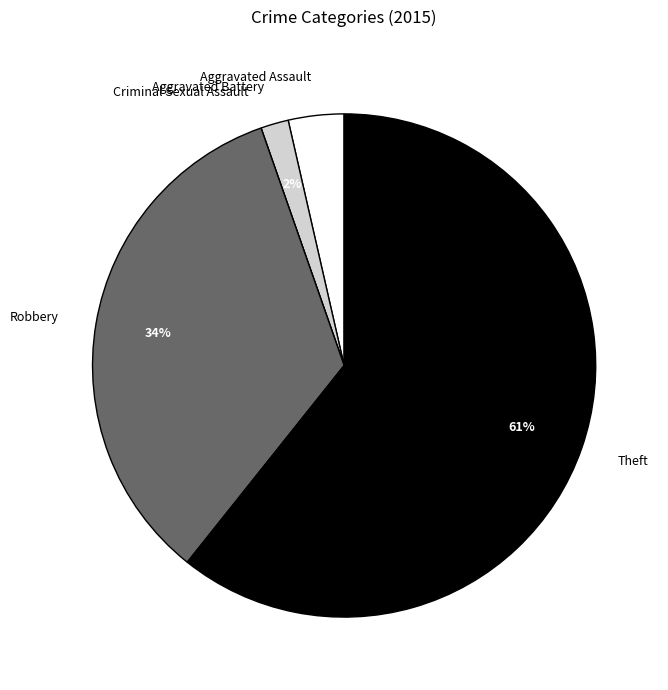

The Robbery slice represents 34% of the pie. True or false?

True